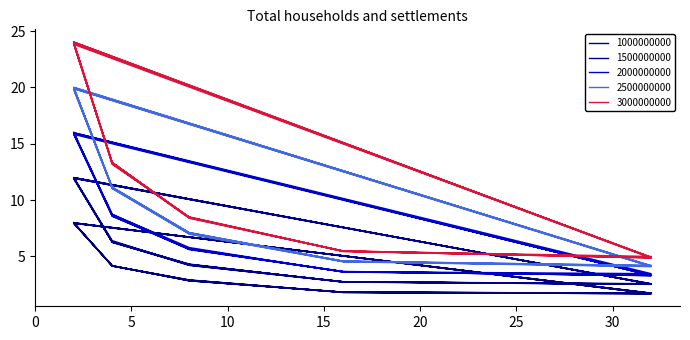

True or false: 2000000000 and 2500000000 cross at least once.

False